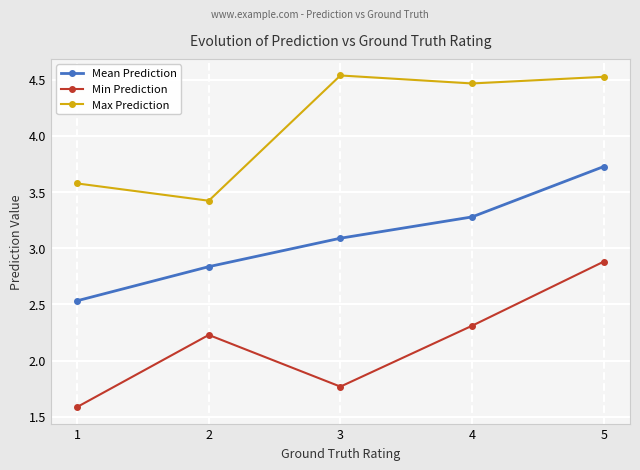

The Max Prediction series shows 4.5 at 5. True or false?

True